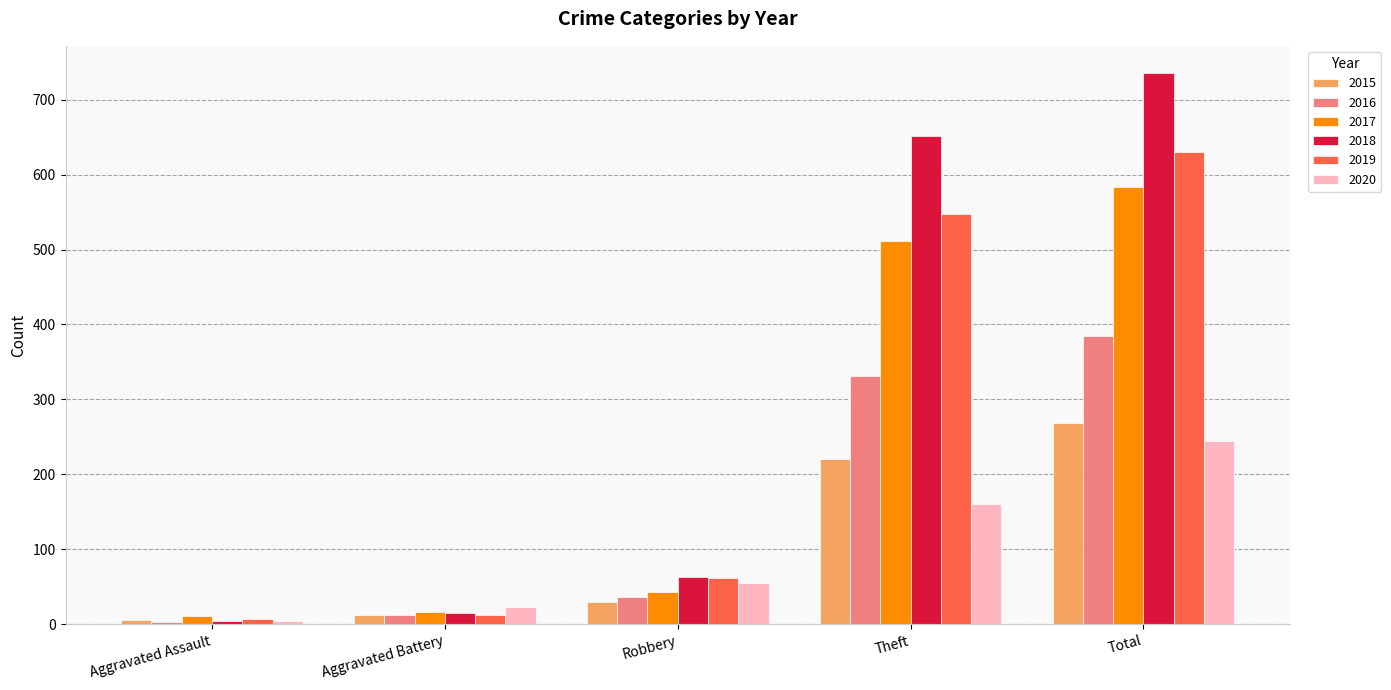

Where is 2019 nearest to the value 318?

Theft